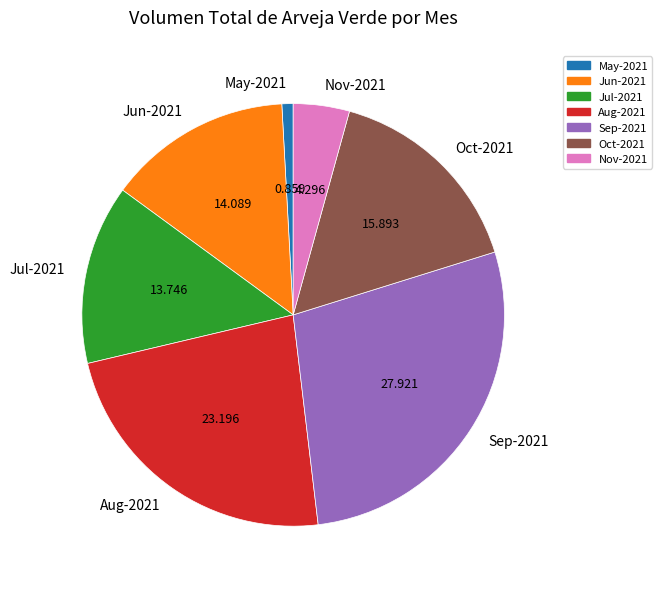

Does any single category account for the majority?

No